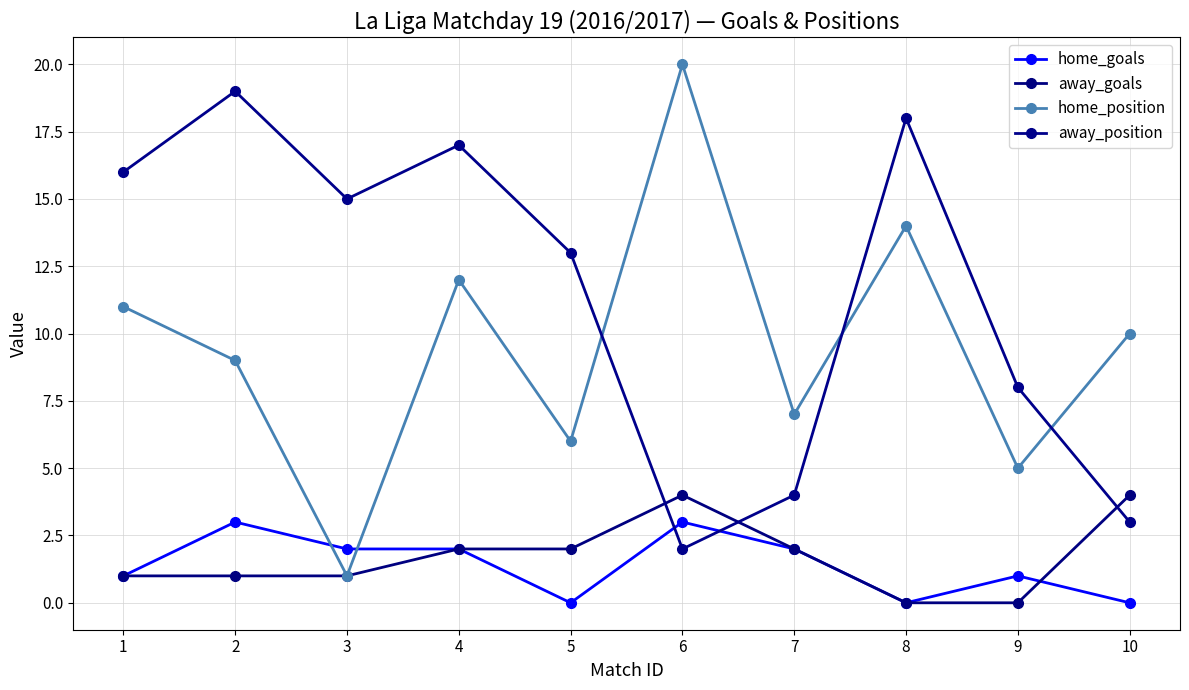

Is it true that away_position equals 16 at 1?

True